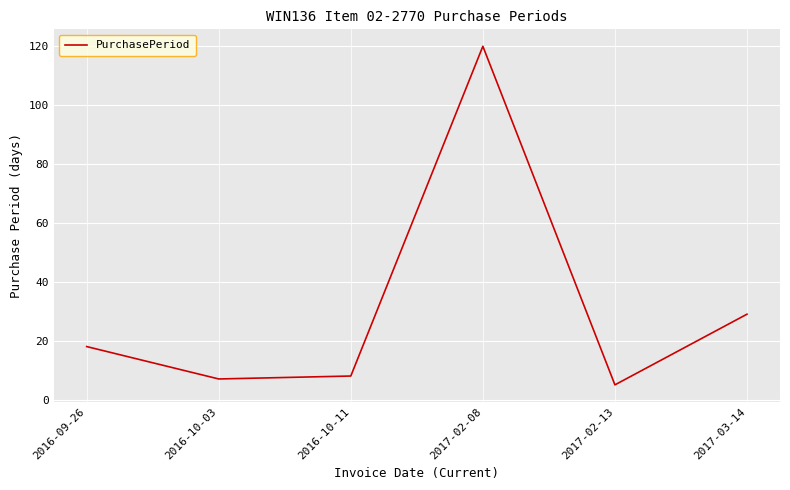

At which label is the value closest to 62?

2017-03-14